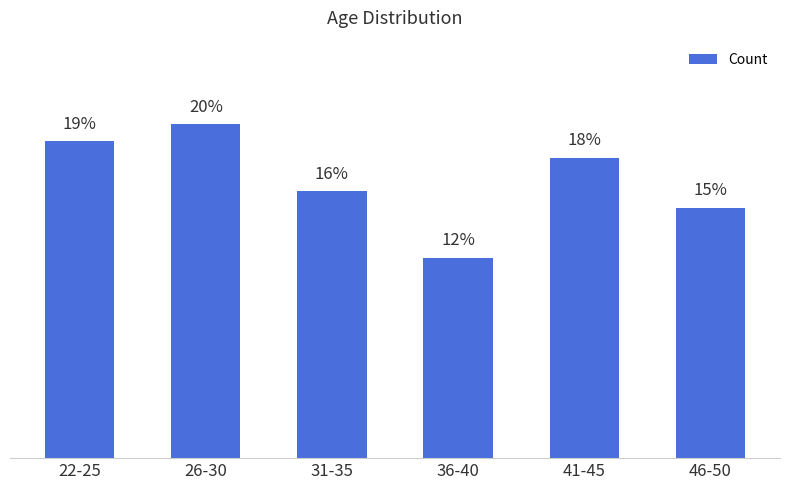

Rank the categories by value from lowest to highest.

36-40, 46-50, 31-35, 41-45, 22-25, 26-30